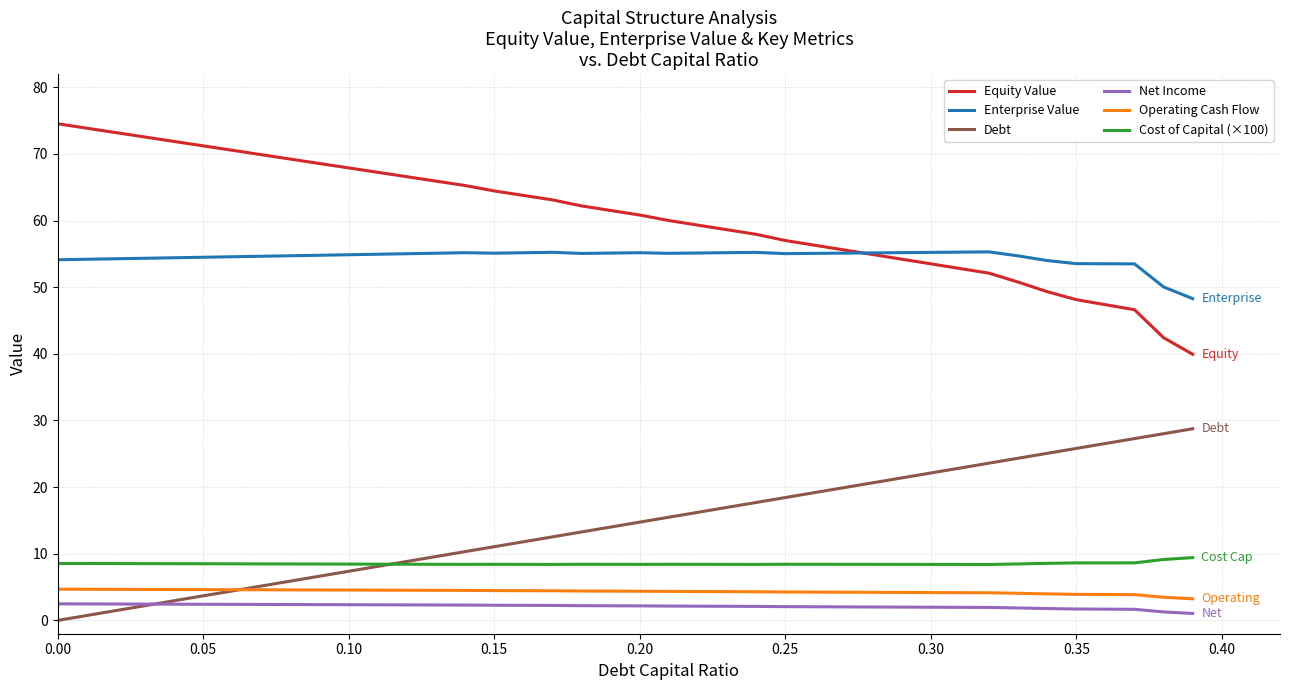

What is the difference between the maximum and minimum values in the Debt series?

28.8